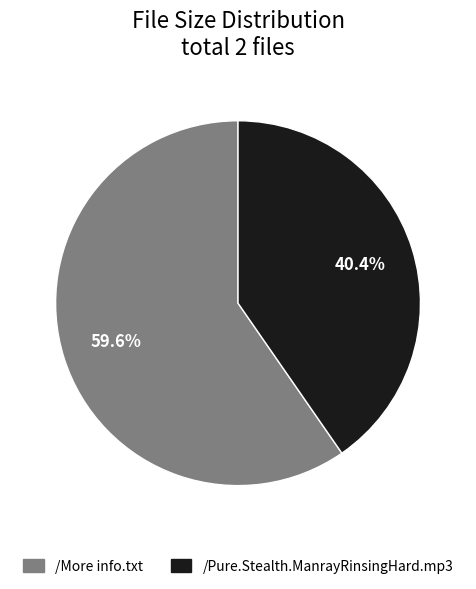

Which has a higher value, /More info.txt or /Pure.Stealth.ManrayRinsingHard.mp3?

/More info.txt